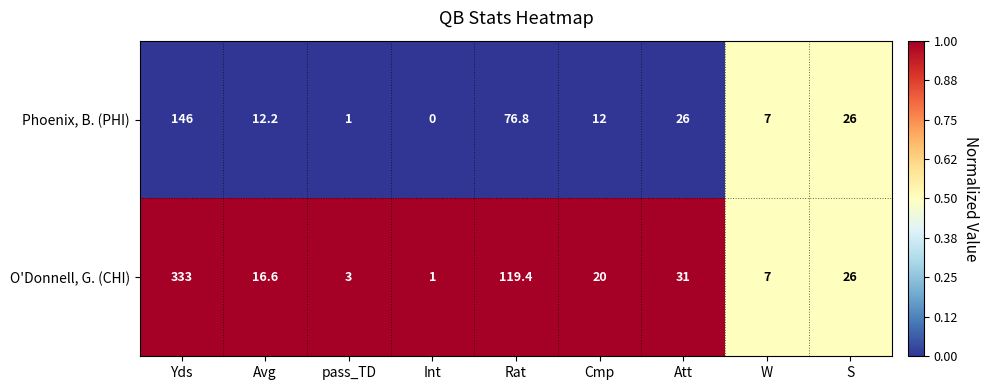

What is the total value across all series at Cmp?

32.0